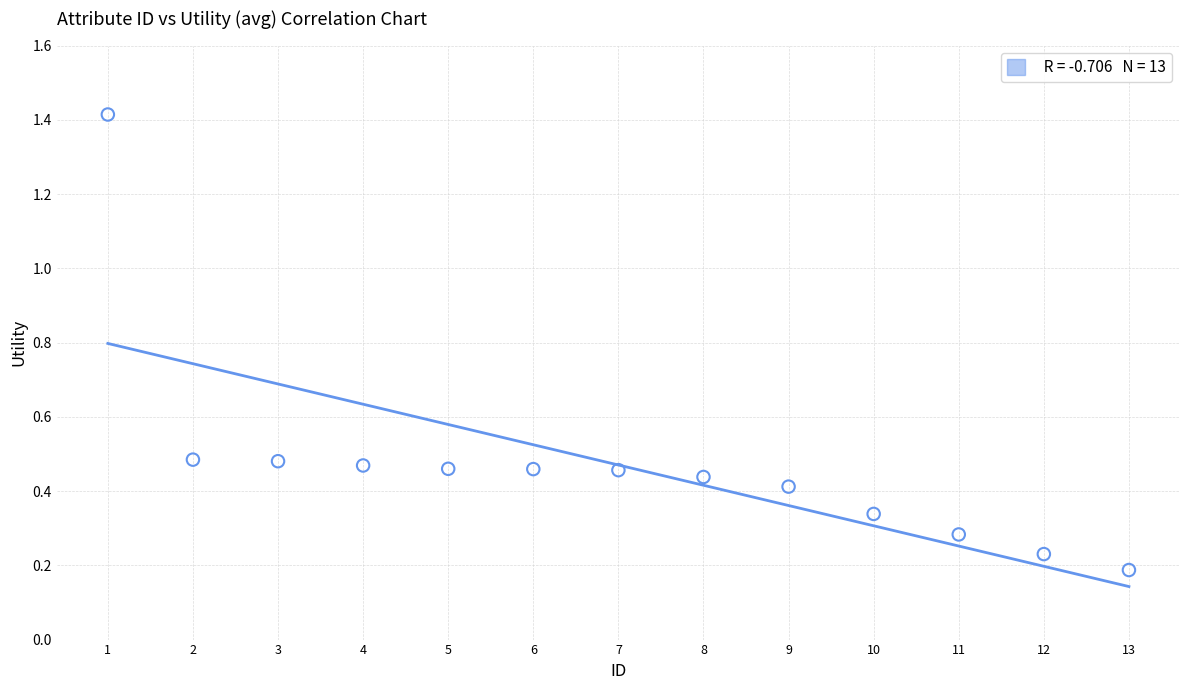

What is the range of X values (max minus min)?

12.0